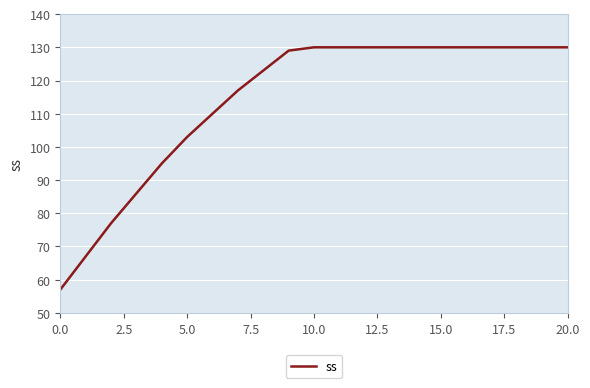

How many lines are shown in the chart?

1